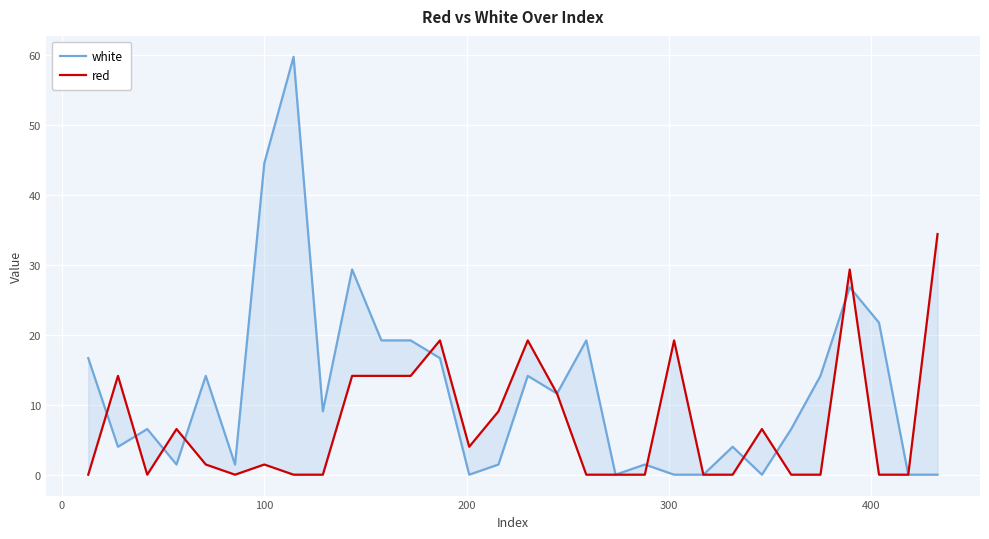

Reading right to left, extract all data points from this chart.

white: 0.0	0.0	21.7	26.8	14.1	6.5	0.0	4.0	0.0	0.0	1.5	0.0	19.2	11.6	14.1	1.5	0.0	16.6	19.2	19.2	29.3	9.0	59.7	44.5	1.5	14.1	1.5	6.5	4.0	16.6
red: 34.4	0.0	0.0	29.3	0.0	0.0	6.5	0.0	0.0	19.2	0.0	0.0	0.0	11.6	19.2	9.0	4.0	19.2	14.1	14.1	14.1	0.0	0.0	1.5	0.0	1.5	6.5	0.0	14.1	0.0